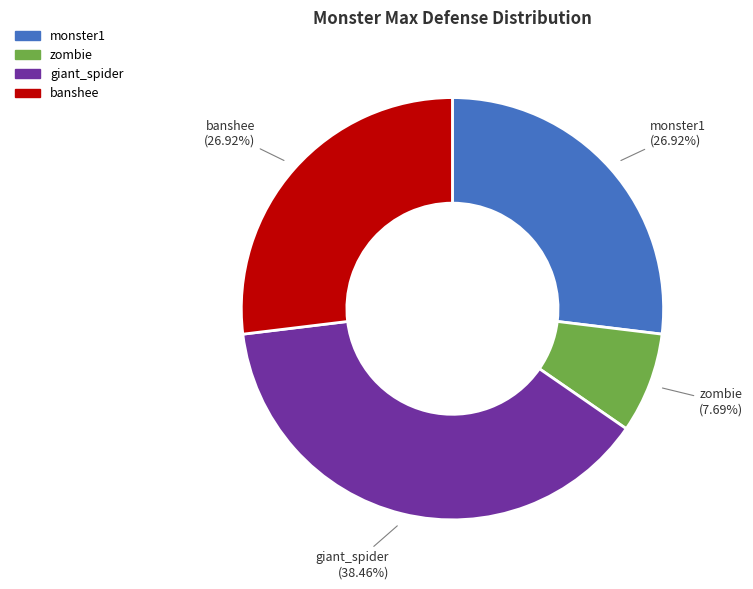

Count the number of slices in the pie.

4